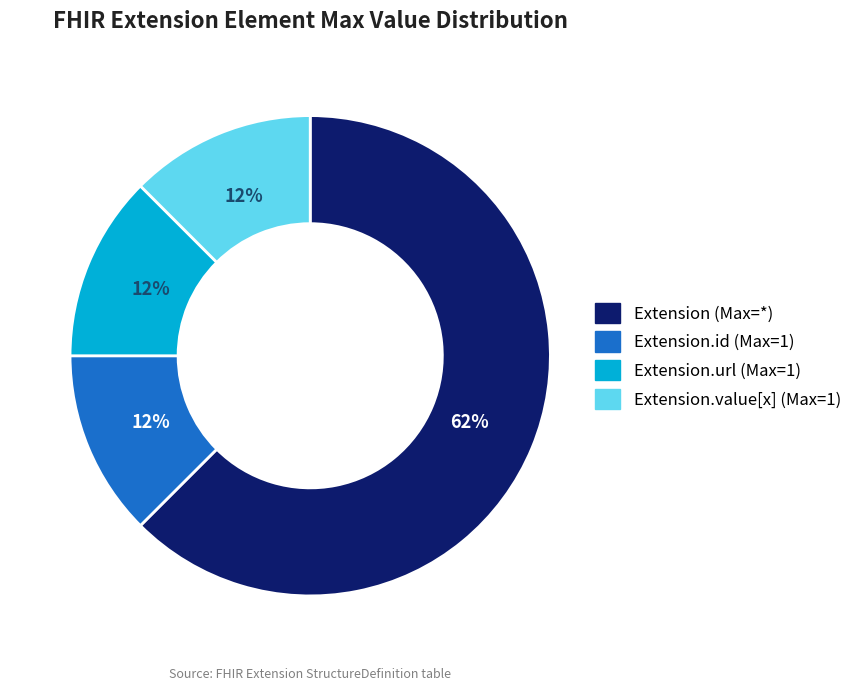

Combined, do Extension (Max=*) and Extension.url (Max=1) account for over 50%?

Yes